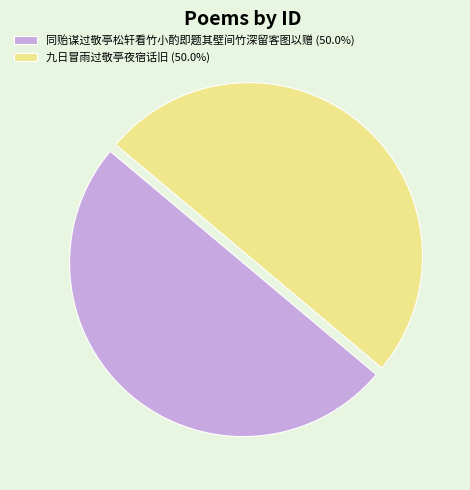

What is the ratio of the value at 九日冒雨过敬亭夜宿话旧 (50.0%) to the value at 同贻谋过敬亭松轩看竹小酌即题其壁间竹深留客图以赠 (50.0%)?

1.0